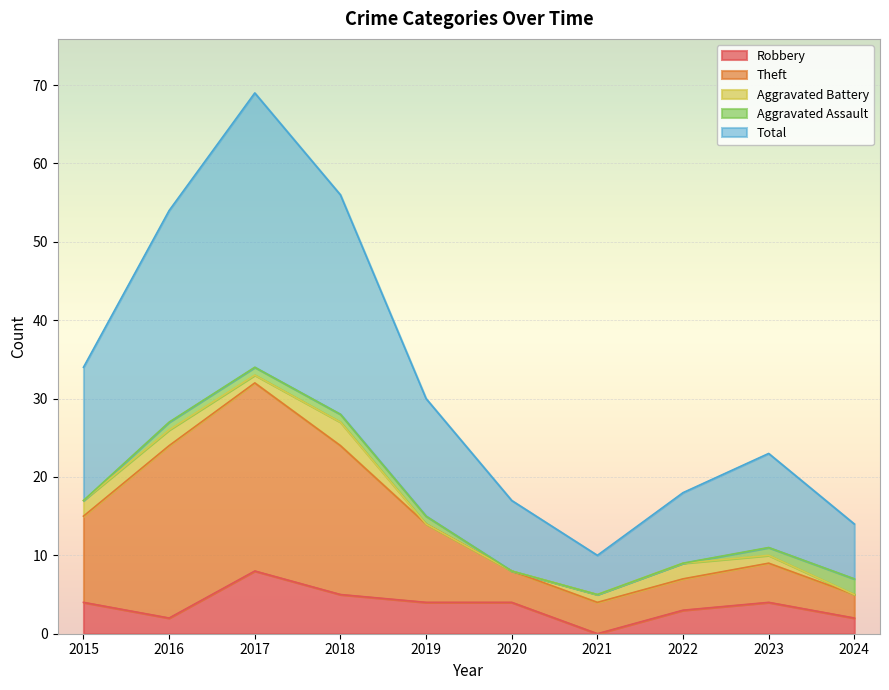

Is it true that Robbery equals 1 at 2023?

False